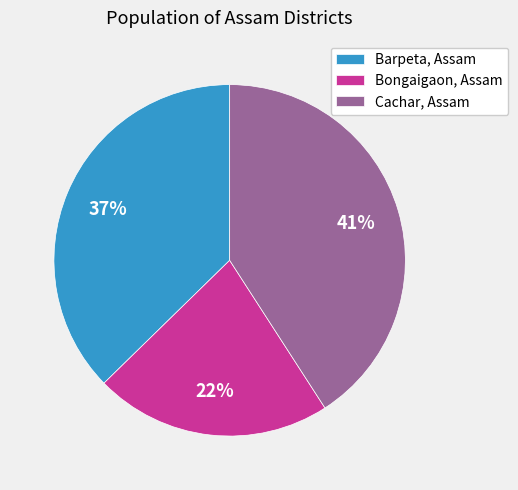

Does any single category account for the majority?

No